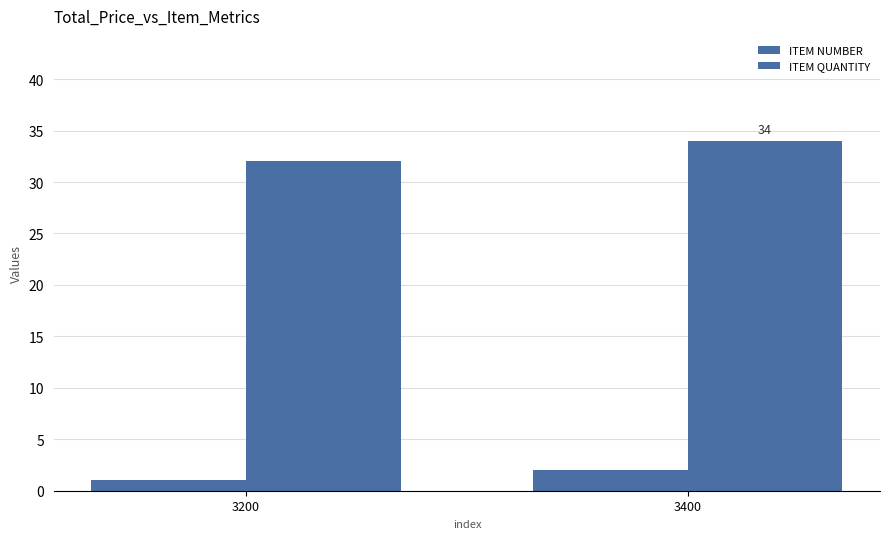

What is the value of the ITEM NUMBER bar at the 1st from the left?

1